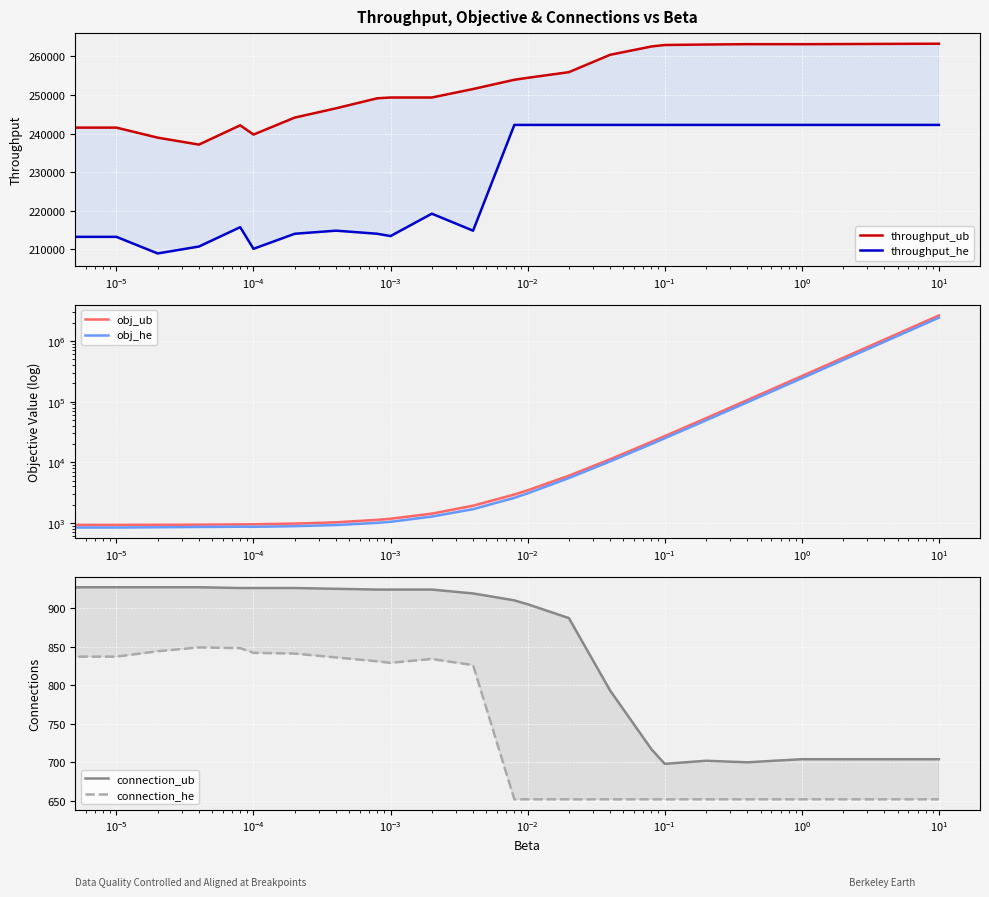

What is the smallest value displayed?

652.0